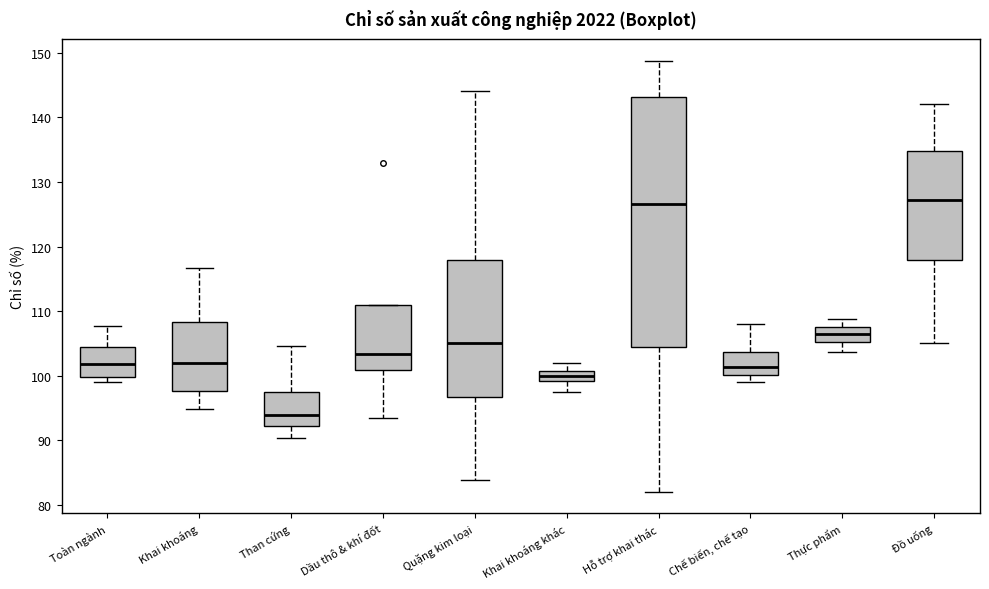

Comparing the boxes themselves (not the whiskers), which one is the tallest?

Hỗ trợ khai thác